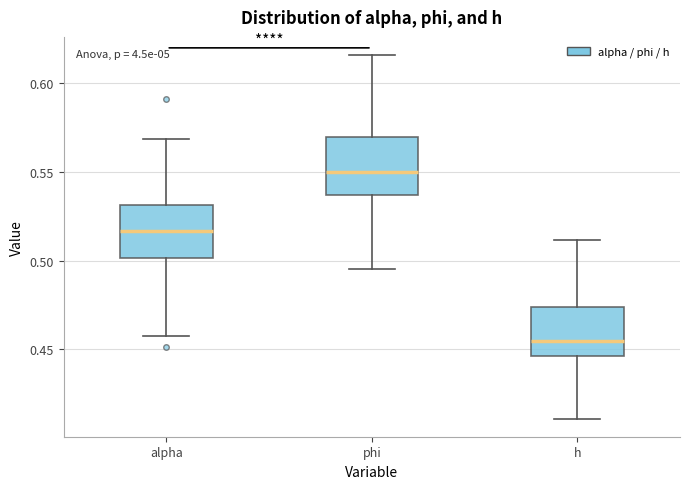

Reading left to right, transcribe this box plot: for each box, give where its median line is, the range the box spans, and where its two whiskers end, as read against the y-axis. The values are not printed on the chart, so give them approximately, as read against the axis.

alpha: median 0.515, box 0.500 to 0.530, whiskers 0.455 to 0.570
phi: median 0.550, box 0.535 to 0.570, whiskers 0.495 to 0.615
h: median 0.455, box 0.445 to 0.475, whiskers 0.410 to 0.510